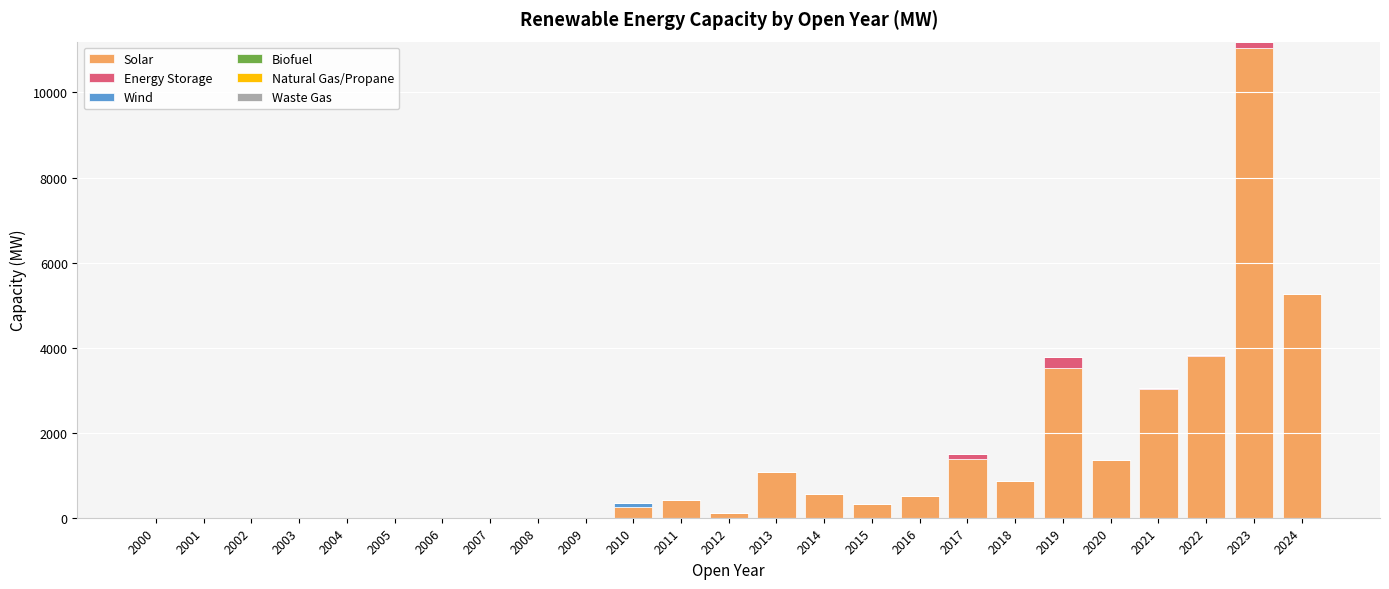

True or false: Solar has a value of 11039.7 at 2023.

True